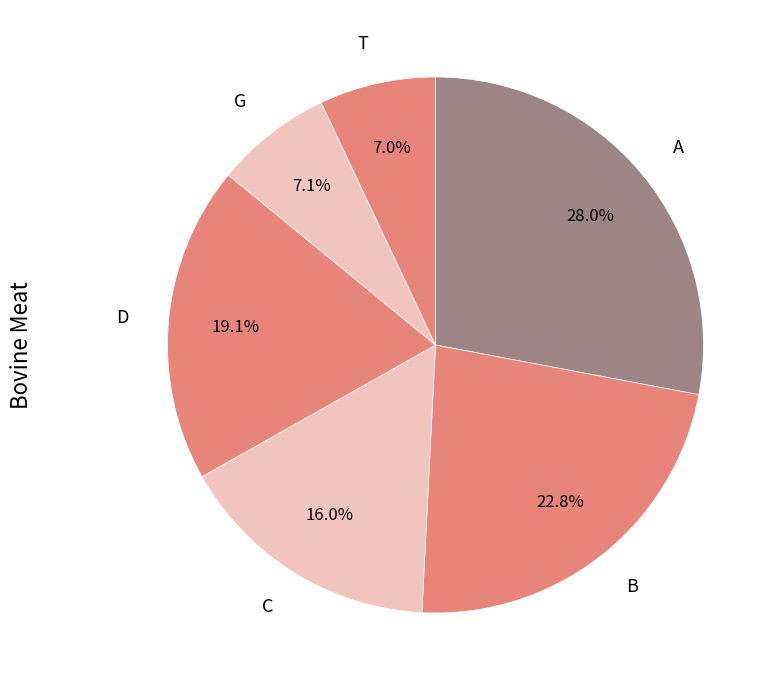

Does any single category account for the majority?

No